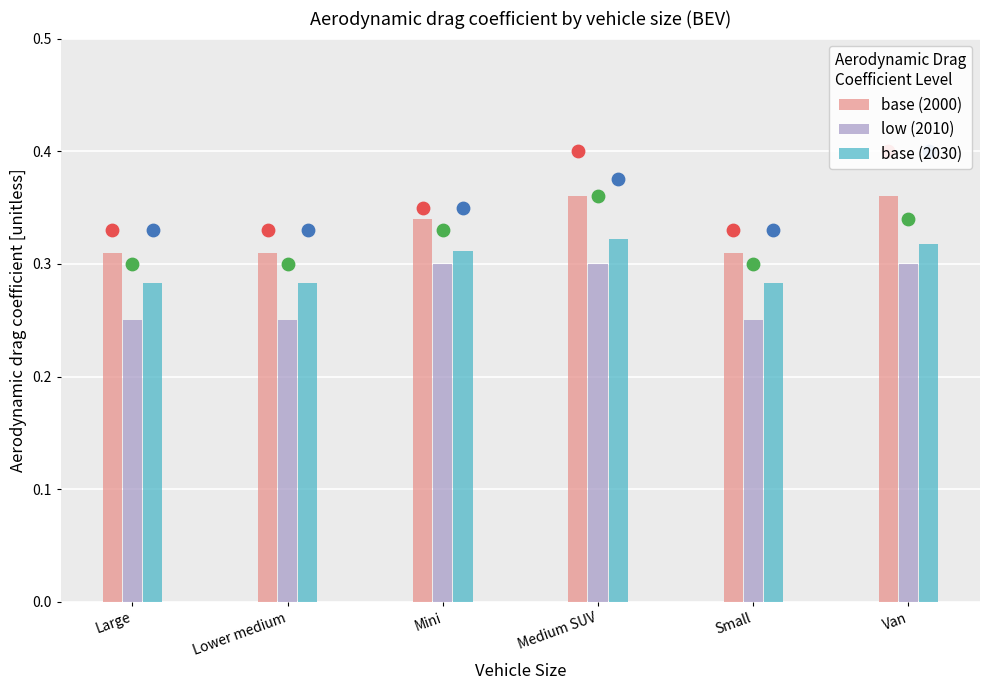

Is the value of low (2010) at Van greater than the value of base (2000) at Large?

No